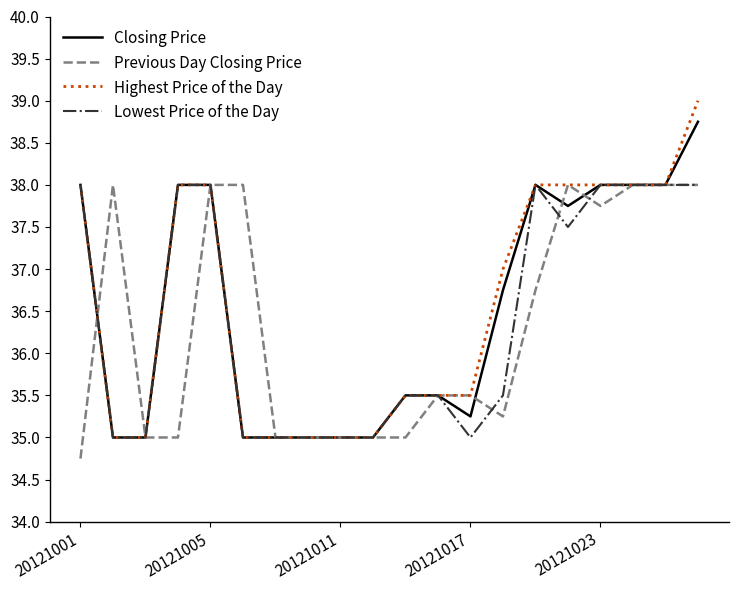

What is the difference between the maximum and minimum values in the Lowest Price of the Day series?

3.0